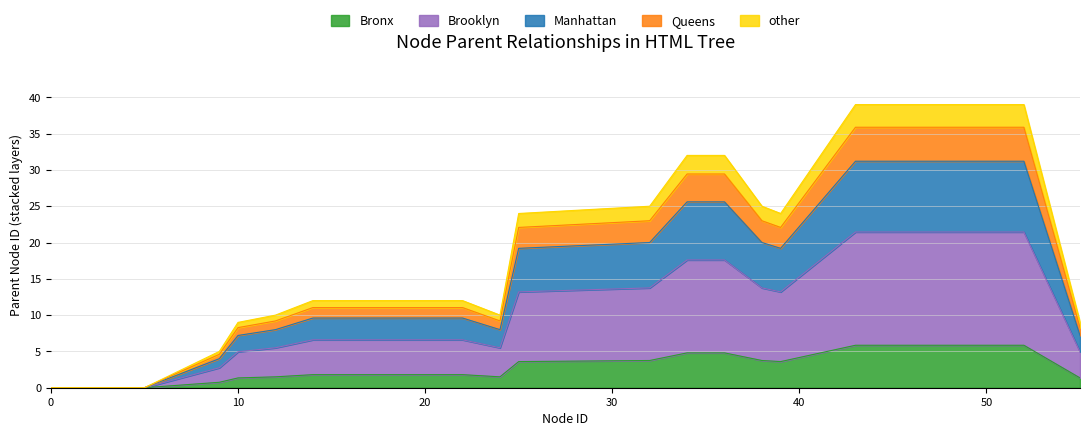

Approximately how many times larger is the value at 24 compared to 22?

0.8